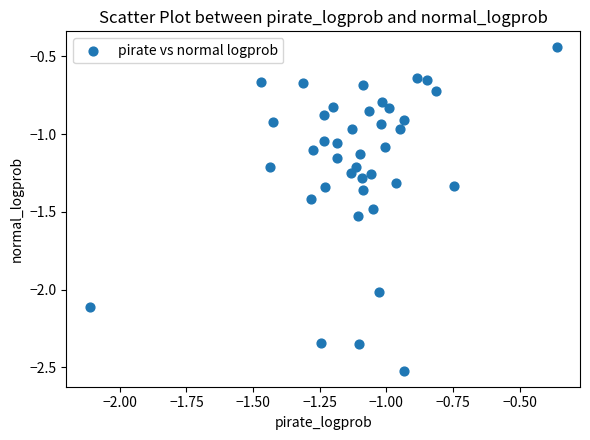

What is the range of Y values (max minus min)?

2.1